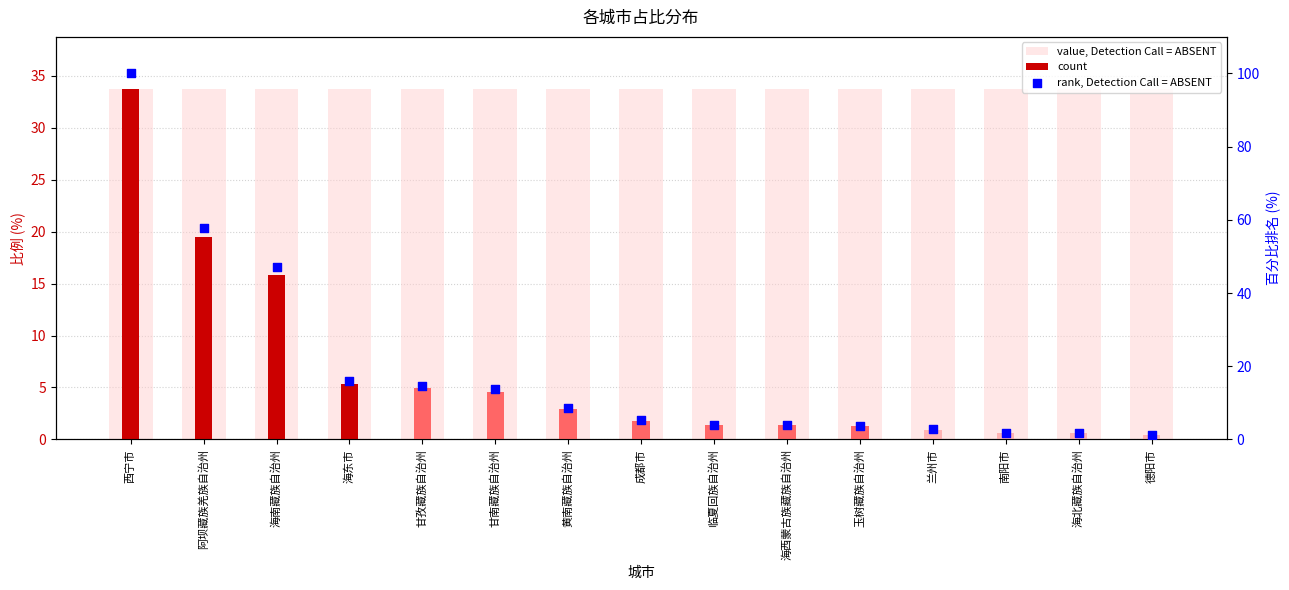

Is the value of value, Detection Call = ABSENT at 兰州市 greater than the value of count at 海北藏族自治州?

Yes